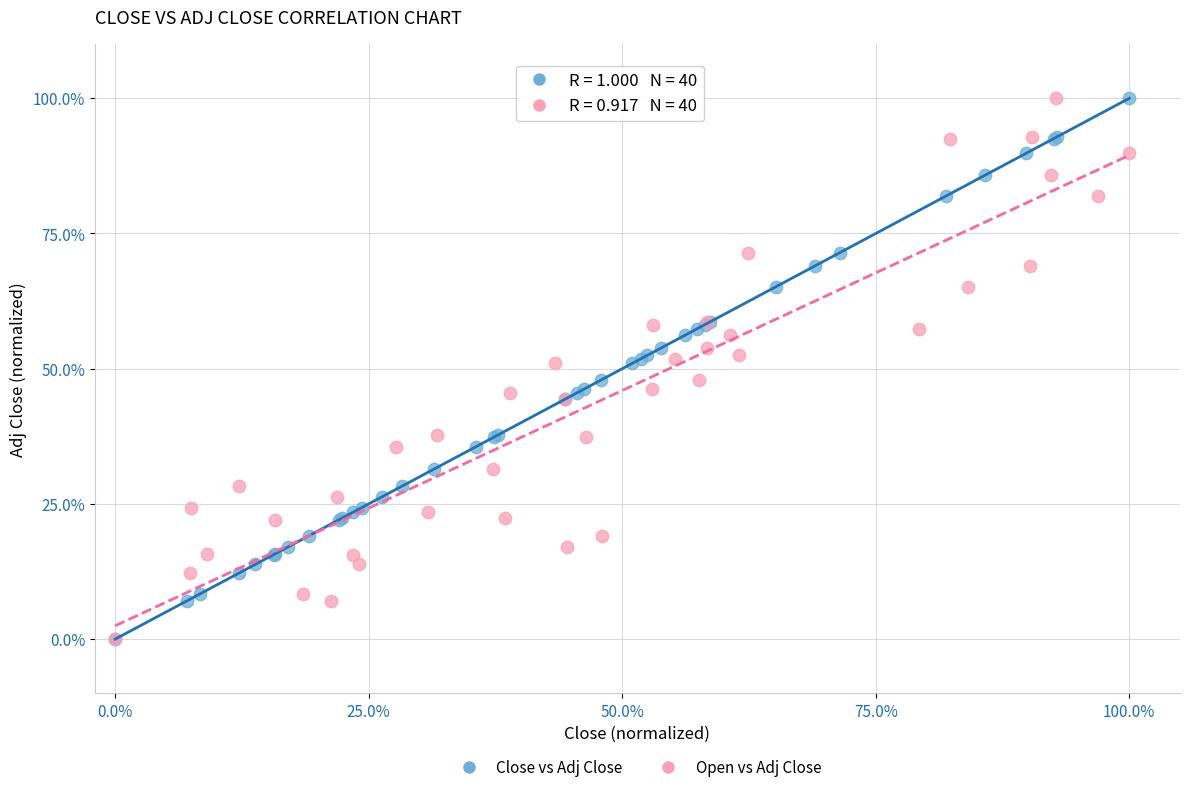

What are all the series names shown in the legend?

Close vs Adj Close, Open vs Adj Close